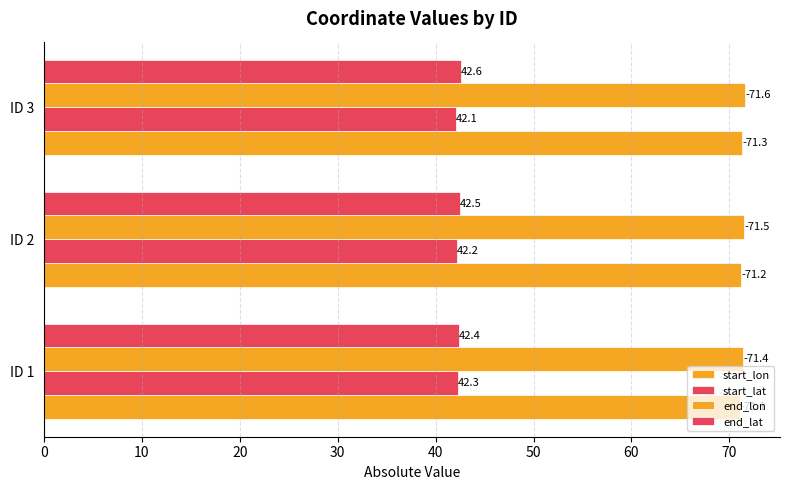

What is the greatest value displayed?

71.6